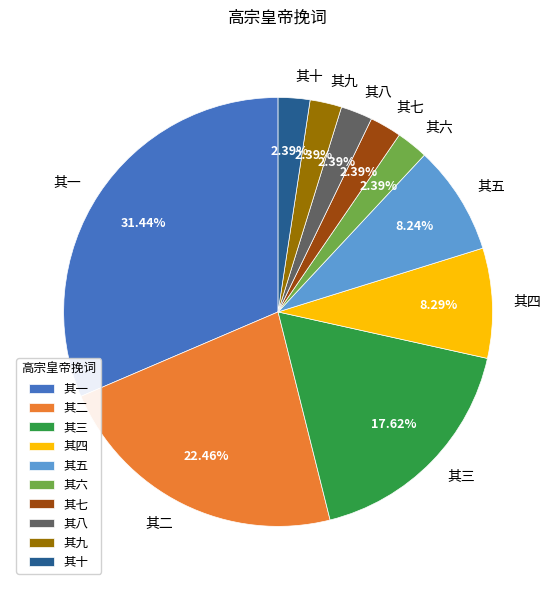

The 其十 slice represents 8% of the pie. True or false?

False